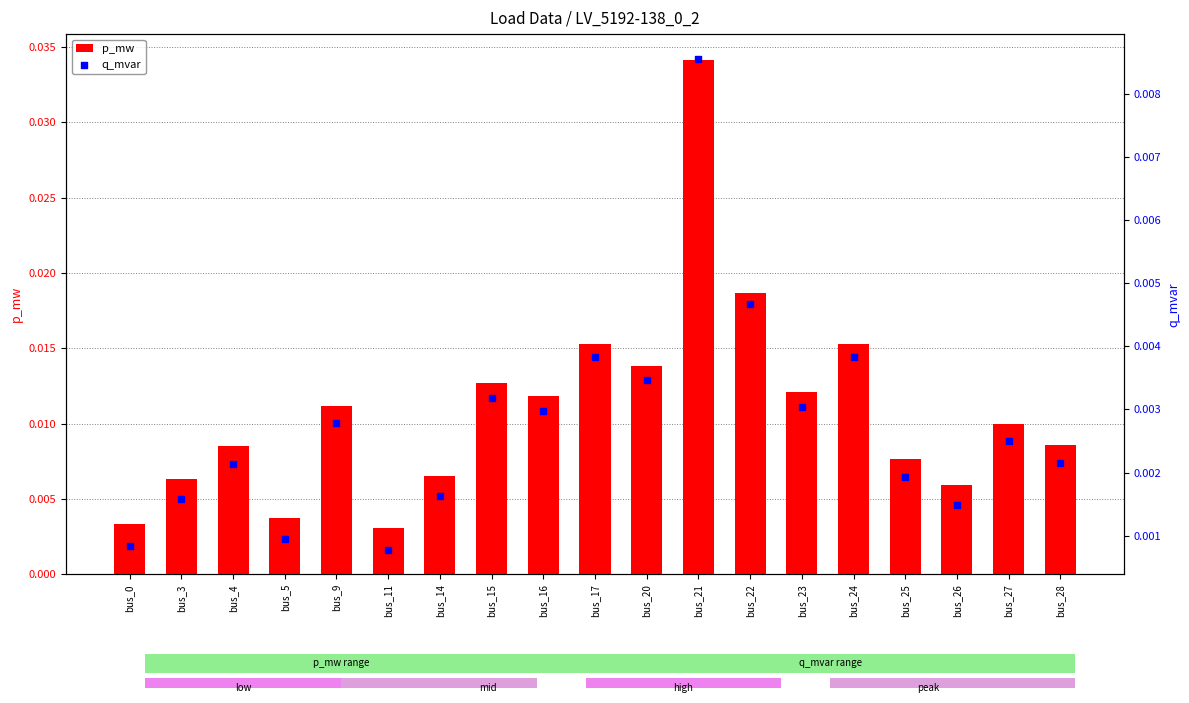

At which category is the sum across all series the highest?

bus_21